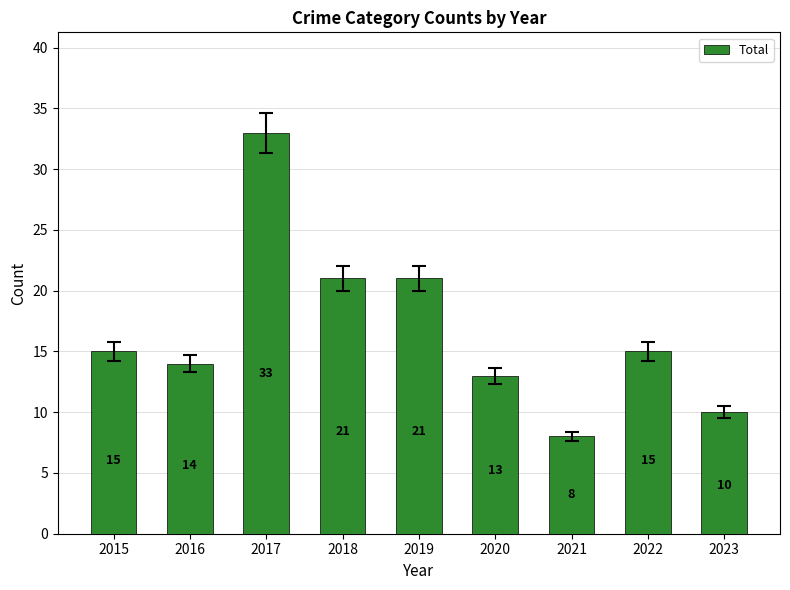

What is the difference between the maximum and minimum values?

25